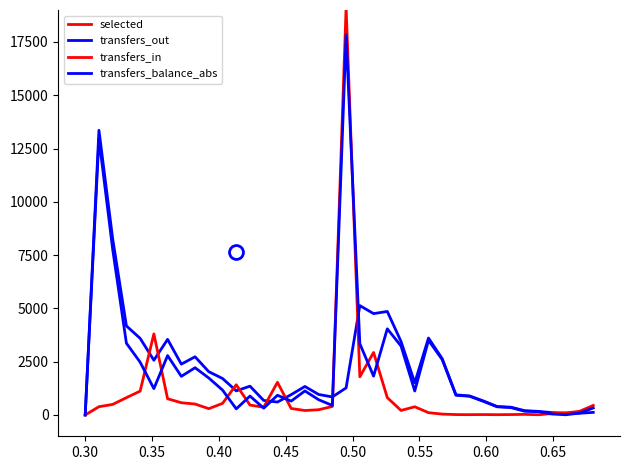

Does the chart have visible grid lines?

No